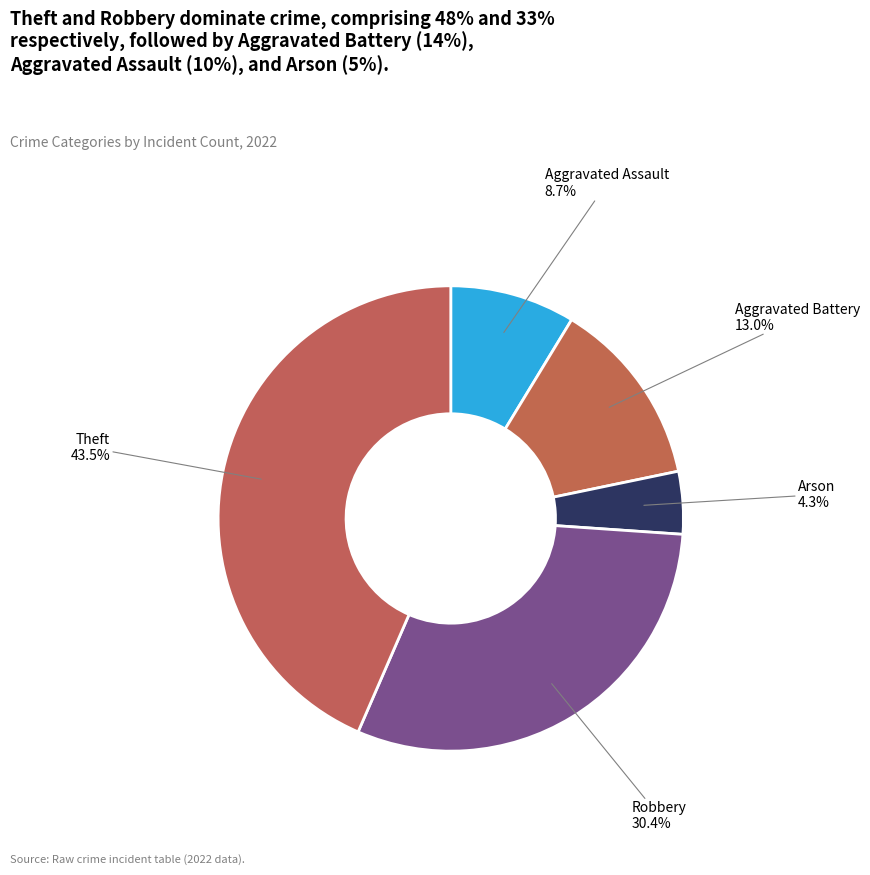

Combined, do Arson and Aggravated Battery account for over 50%?

No